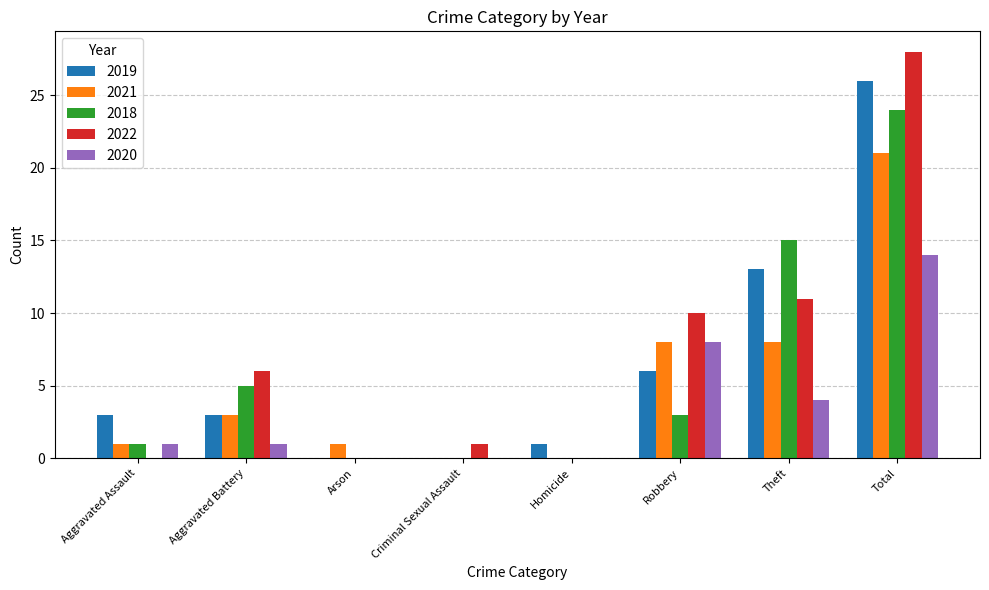

What is the difference between the 2019 values at Robbery and Theft?

7